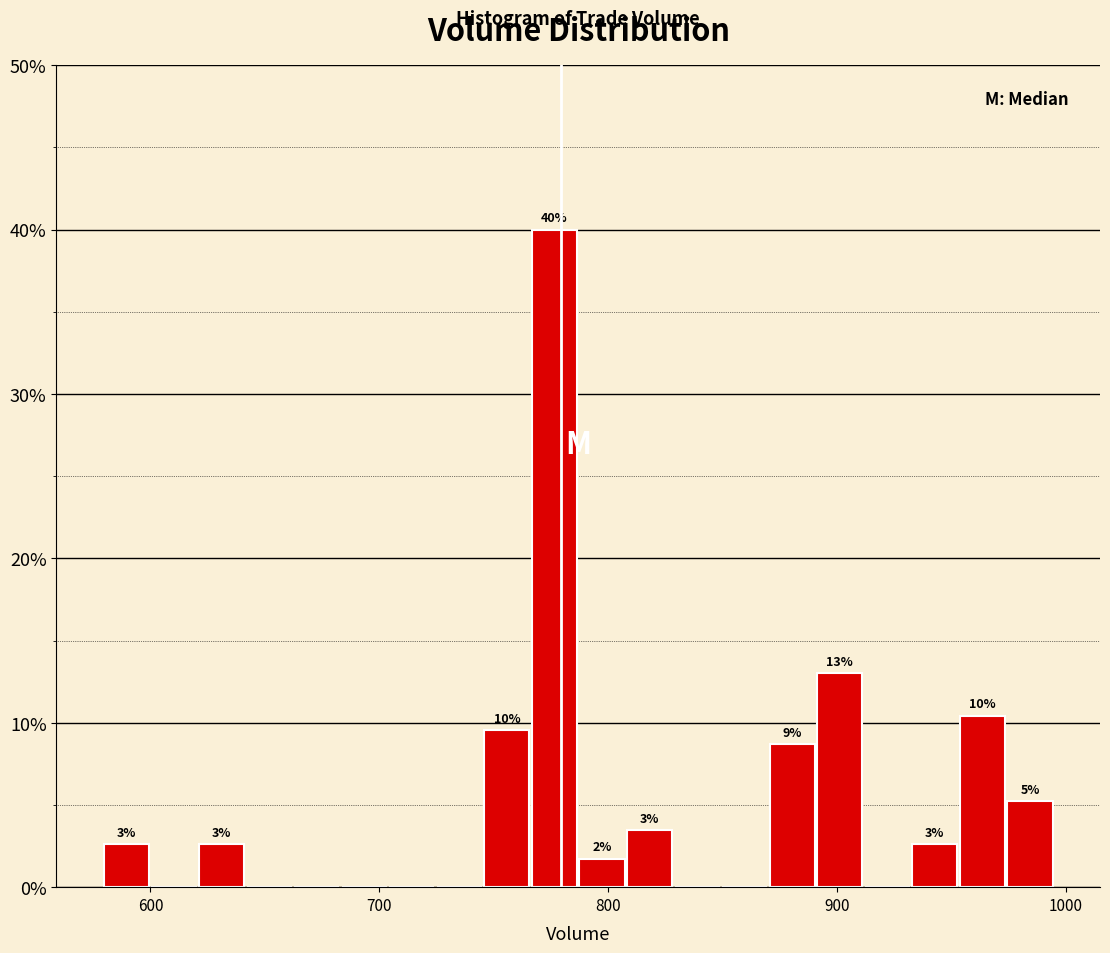

Read against the x-axis, roughly where is the centre of the tallest bar?

780